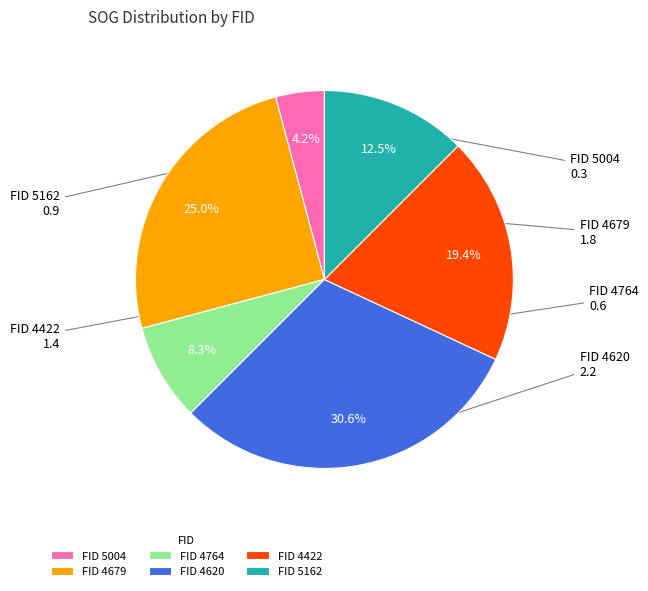

Which has a higher value, FID 5004 or FID 4620?

FID 4620